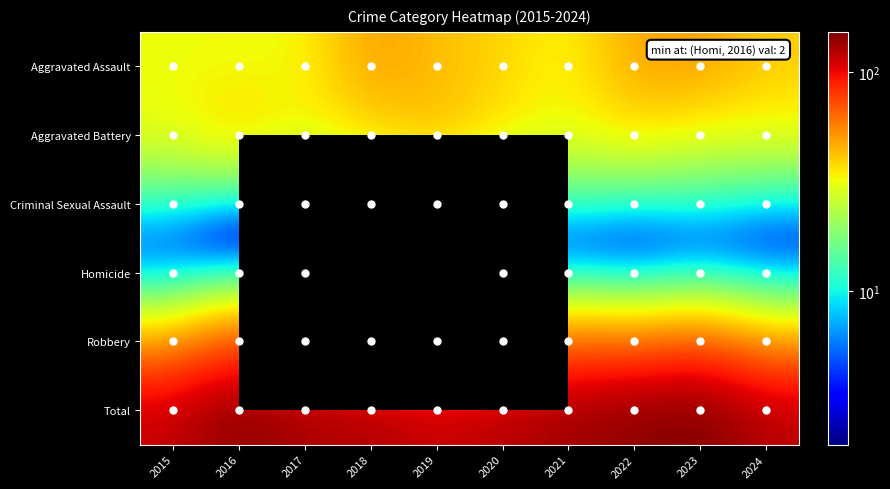

What is the difference between the highest and lowest values at 2020?

120.0